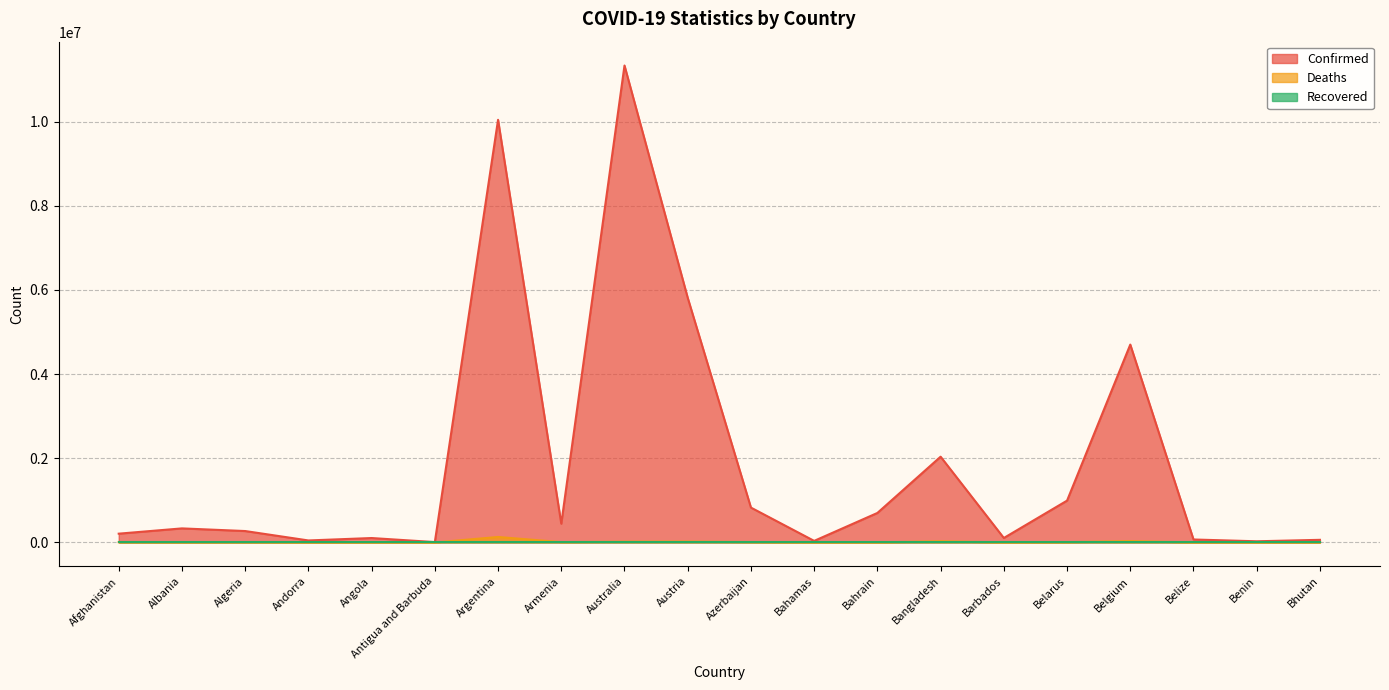

True or false: Confirmed and Deaths cross at least once.

False